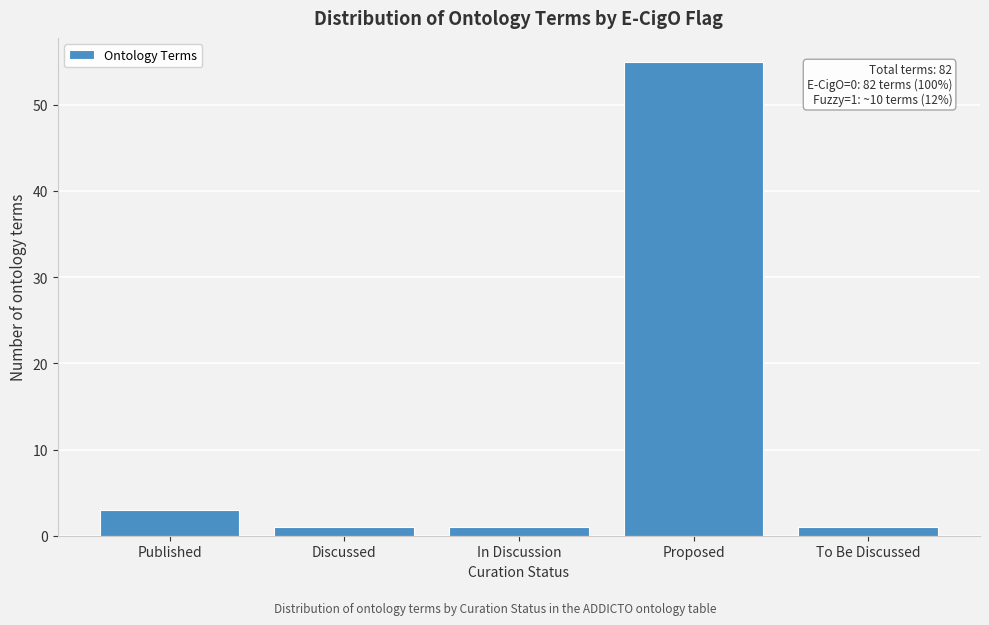

Reading left to right, list all the values displayed in this chart.

3	1	1	55	1